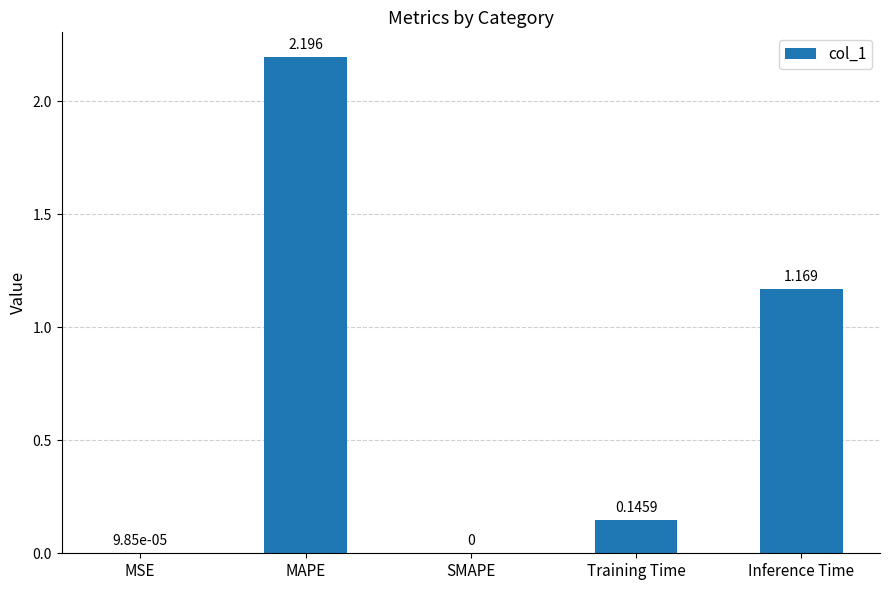

At which category does the chart reach its peak across all series?

MAPE